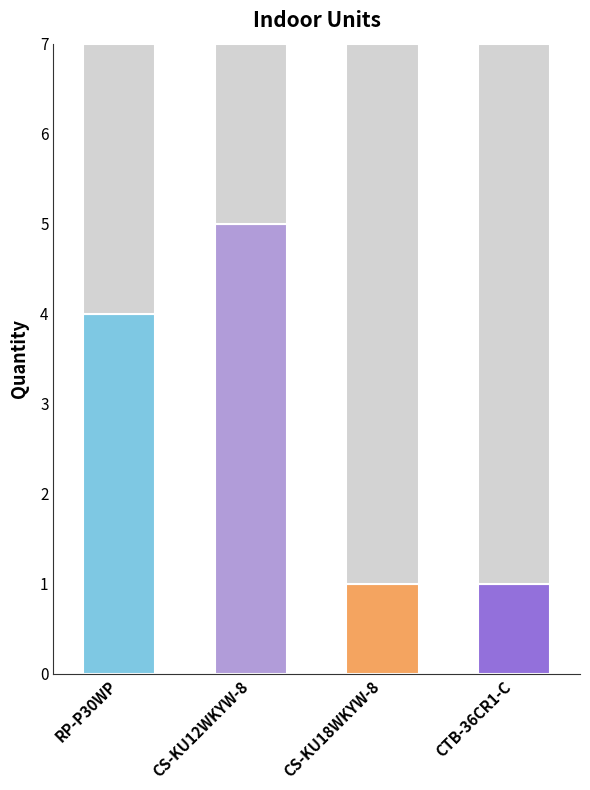

At which label is the value closest to 3?

RP-P30WP